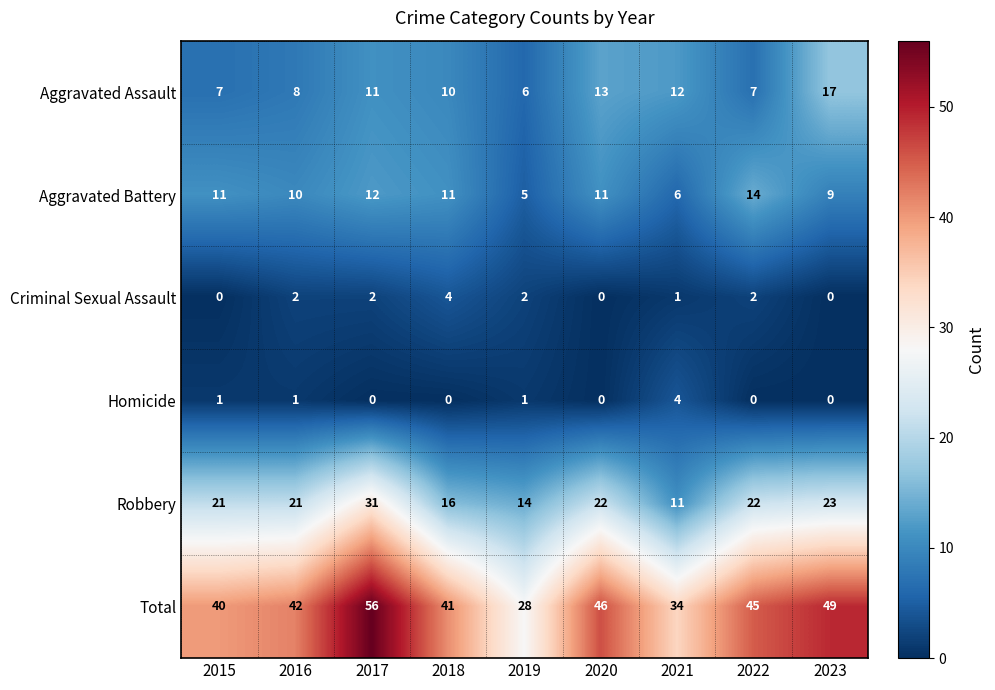

The Homicide series shows -3 at 2017. True or false?

False